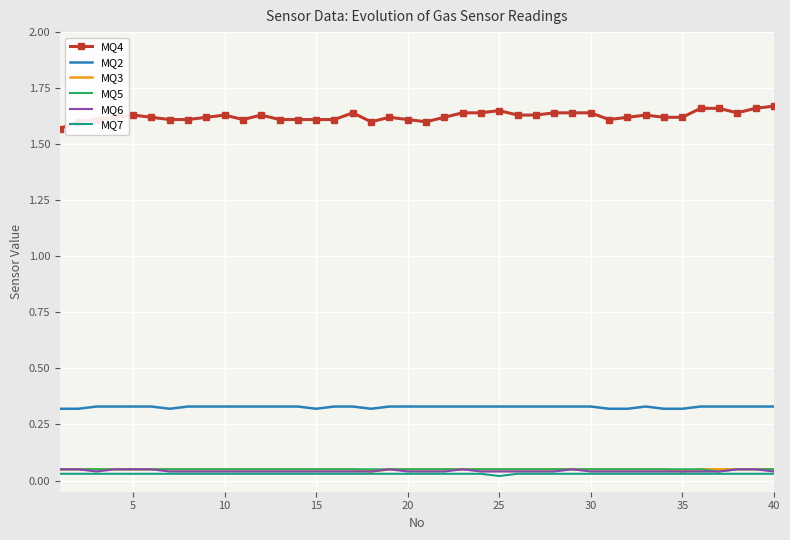

True or false: MQ5 and MQ4 intersect in this chart.

False